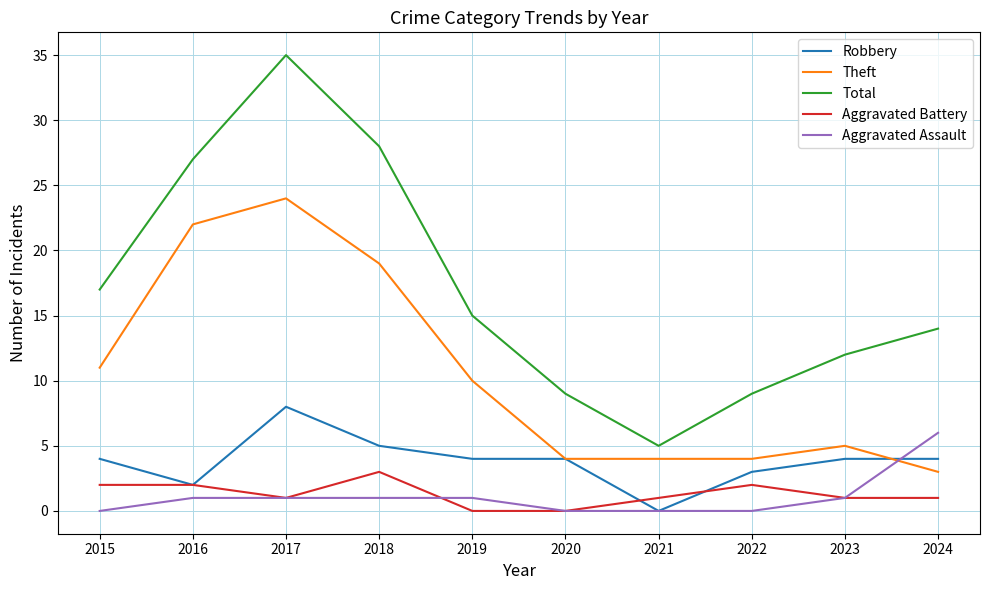

True or false: Theft and Robbery intersect in this chart.

True